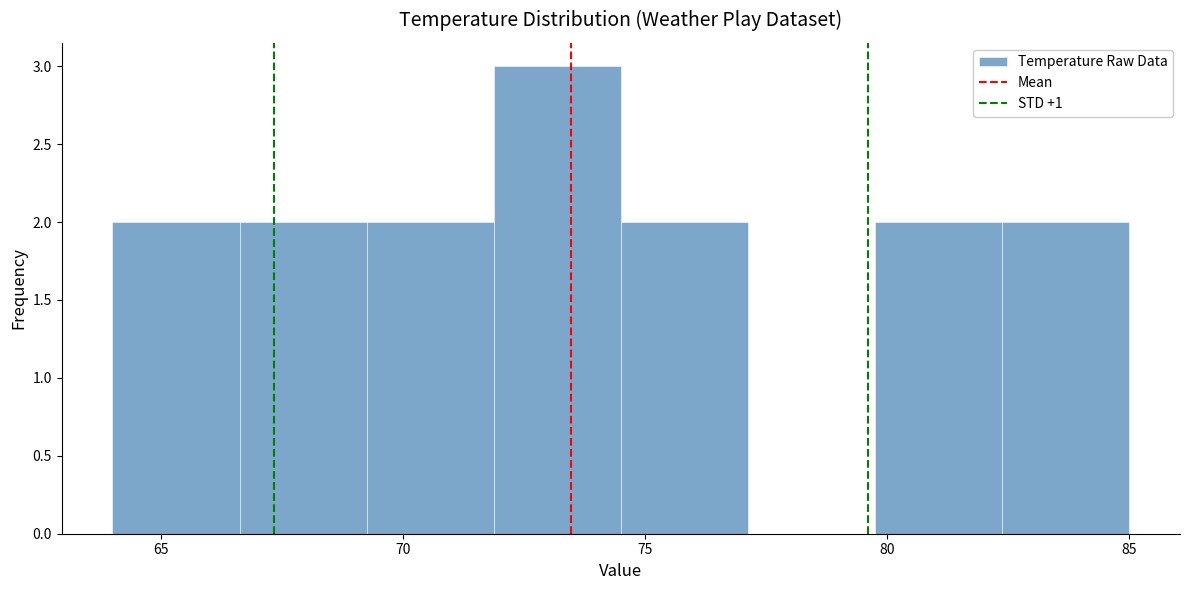

Reading left to right, transcribe this chart: for each bar, give the range it covers on the x-axis and its height. Neither the bar edges nor the heights are printed on the chart, so give them approximately, as read against the axes.

64.0 to 66.5: 2
66.5 to 69.5: 2
69.5 to 72.0: 2
72.0 to 74.5: 3
74.5 to 77.0: 2
77.0 to 80.0: 0
80.0 to 82.5: 2
82.5 to 85.0: 2